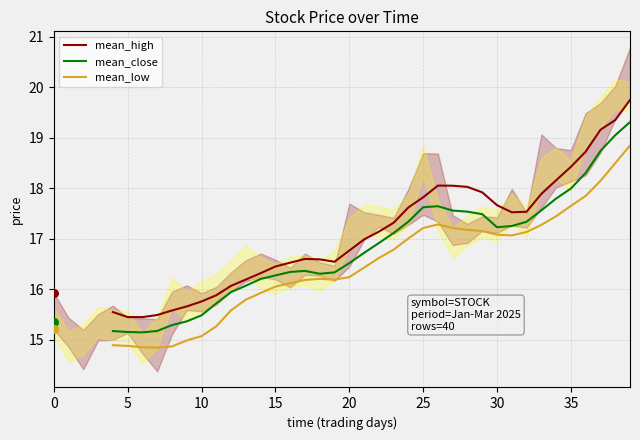

What is the total value across all series at 39?

57.9